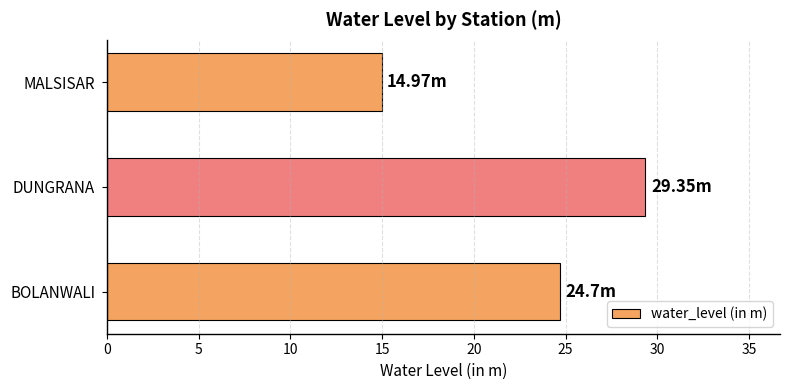

What is the average value?

23.0